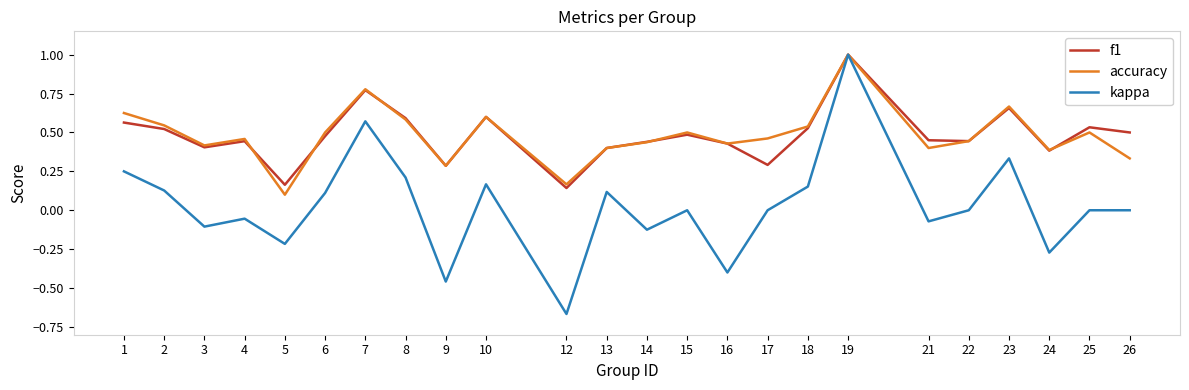

Which series has the largest range (max minus min)?

kappa